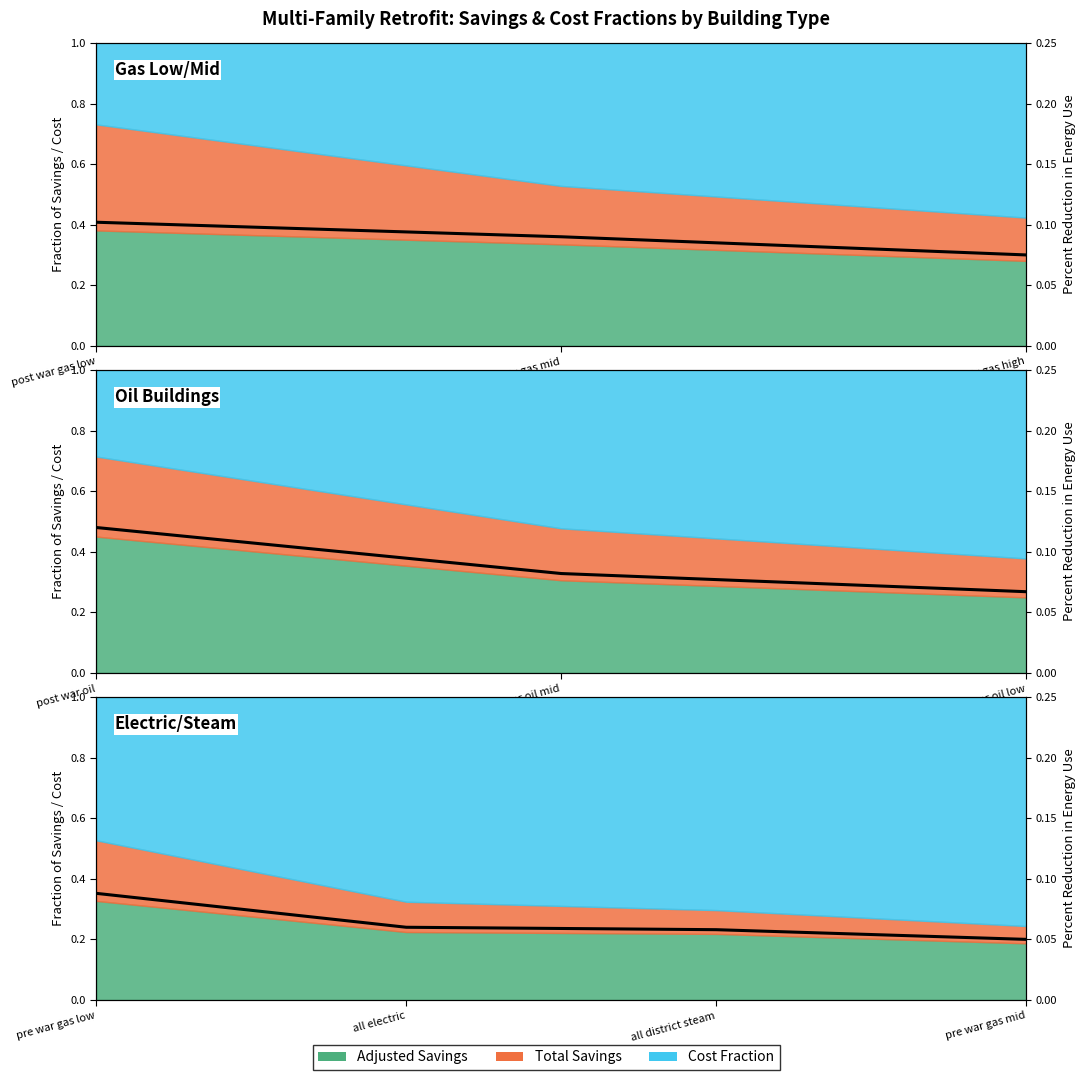

What is the value of the 2nd point from the left?

0.1